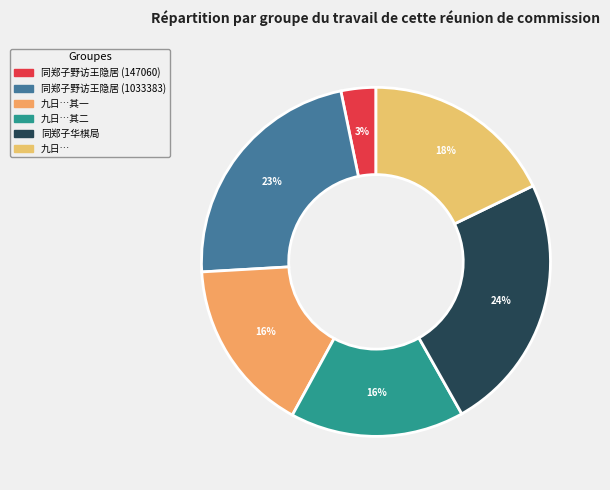

To the nearest percent, what is the difference between the largest and smallest slice percentages?

21%